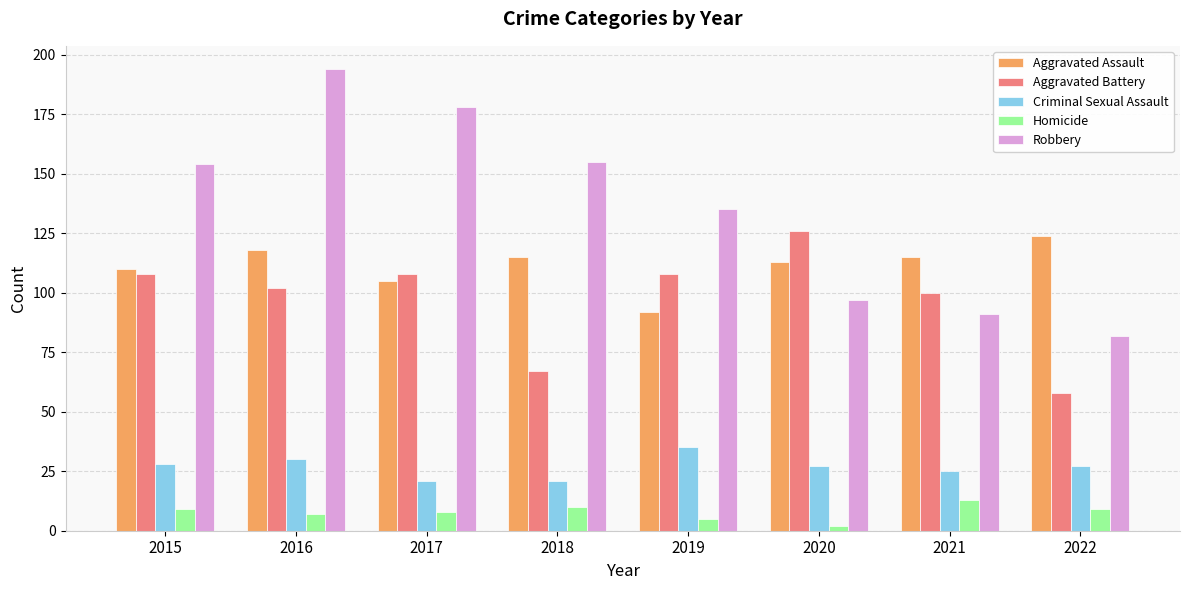

Where does the Criminal Sexual Assault series first go above 27?

2015